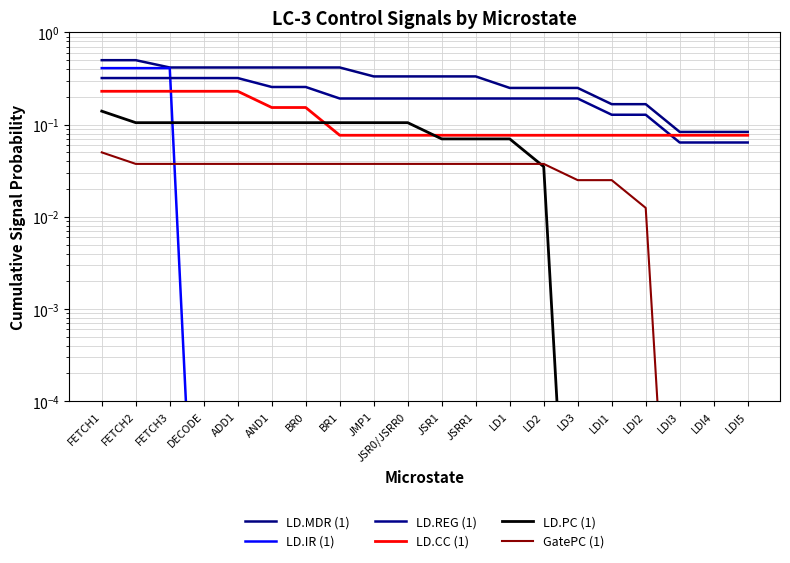

Which category has the lowest value in the GatePC (1) series?

LDI3